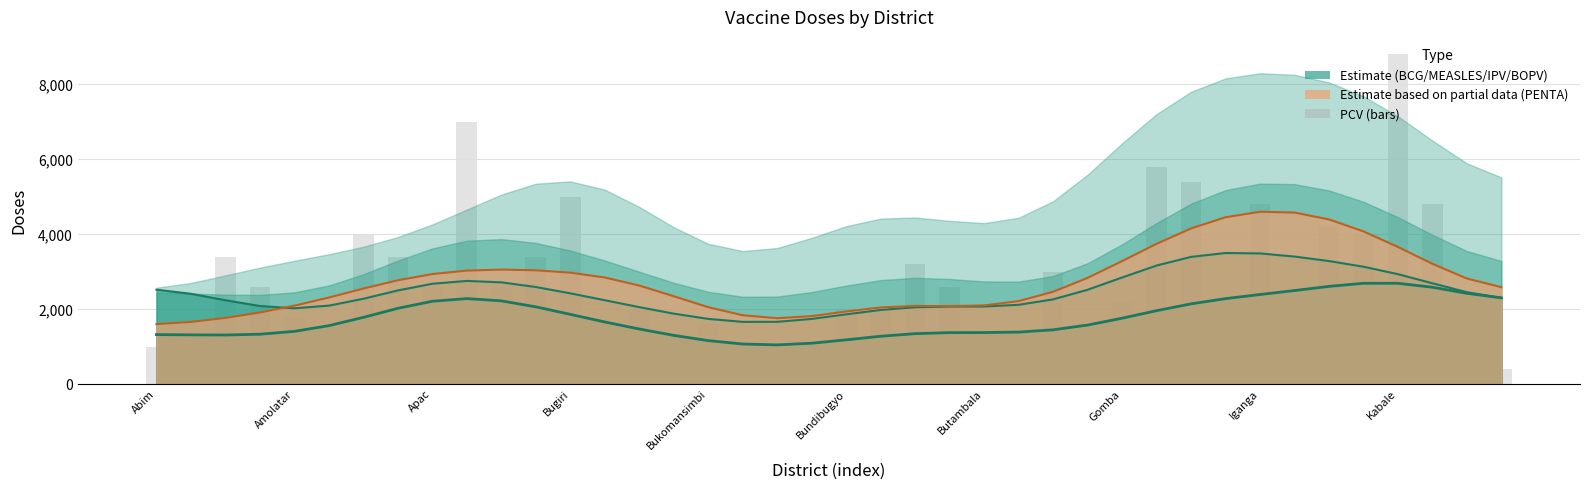

How many positive values are there?

37